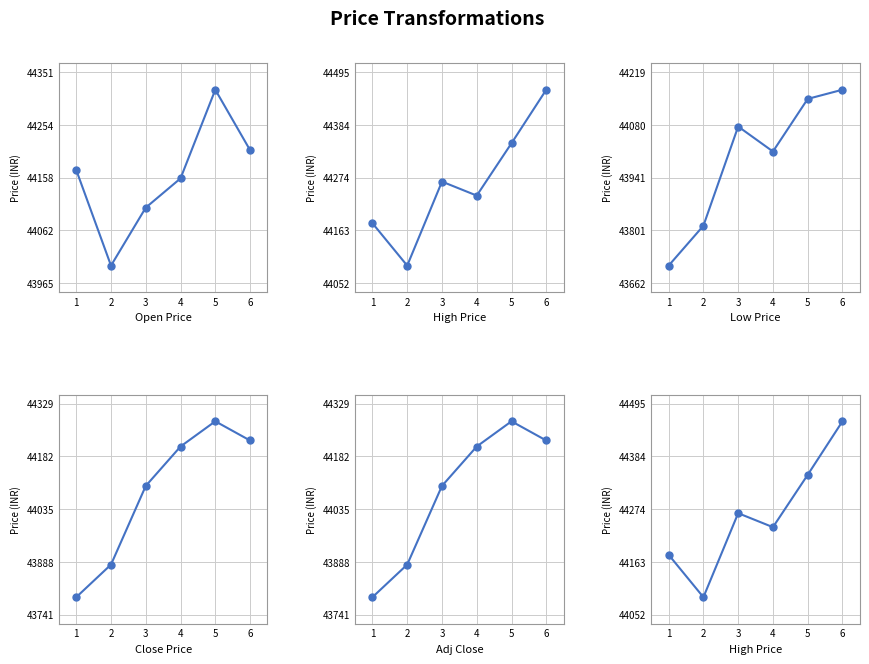

True or false: High and Close cross at least once.

False